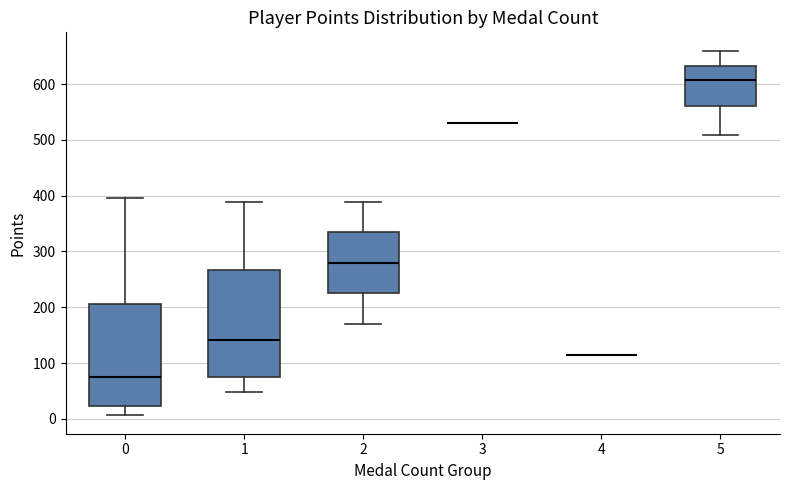

Reading left to right, read every box against the y-axis: the position of its median line, the range the box covers, and the ends of its whiskers. The values are not printed on the chart, so give them approximately, as read against the axis.

0: median 80, box 20 to 210, whiskers 10 to 400
1: median 140, box 70 to 270, whiskers 50 to 390
2: median 280, box 220 to 330, whiskers 170 to 390
3: box collapsed to a line at 530, whiskers 530 to 530
4: box collapsed to a line at 110, whiskers 110 to 110
5: median 610, box 560 to 630, whiskers 510 to 660